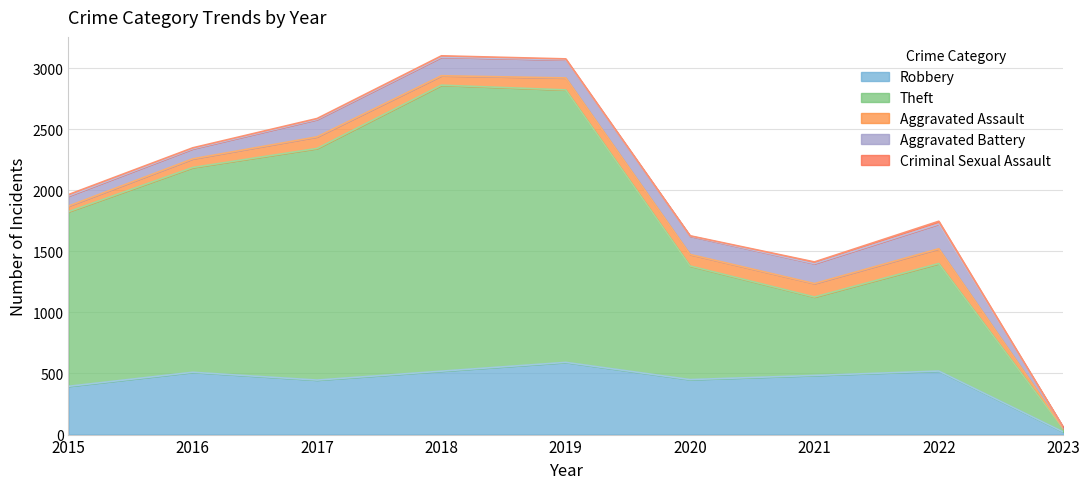

What is the approximate value of Criminal Sexual Assault at 2022, to the nearest 5?

25